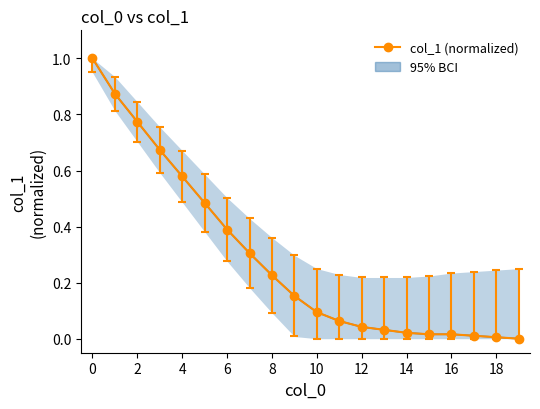

What is the average value?

0.3